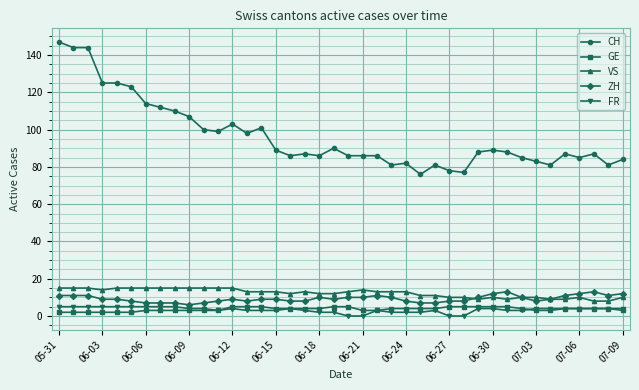

True or false: FR and CH intersect in this chart.

False